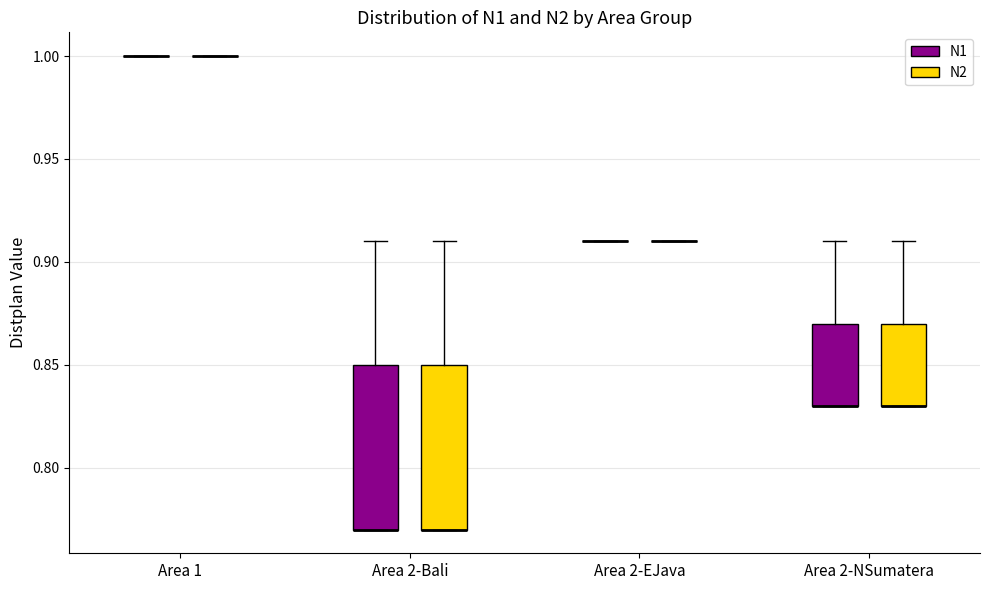

Reading left to right, transcribe this box plot: for each box, give where its median line is, the range the box spans, and where its two whiskers end, as read against the y-axis. The values are not printed on the chart, so give them approximately, as read against the axis.

Area 1 (N1): box collapsed to a line at 1.00, whiskers 1.00 to 1.00
Area 1 (N2): box collapsed to a line at 1.00, whiskers 1.00 to 1.00
Area 2-Bali (N1): median 0.77 (drawn on the box's lower edge), box 0.77 to 0.85, whiskers 0.77 to 0.91
Area 2-Bali (N2): median 0.77 (drawn on the box's lower edge), box 0.77 to 0.85, whiskers 0.77 to 0.91
Area 2-EJava (N1): box collapsed to a line at 0.91, whiskers 0.91 to 0.91
Area 2-EJava (N2): box collapsed to a line at 0.91, whiskers 0.91 to 0.91
Area 2-NSumatera (N1): median 0.83 (drawn on the box's lower edge), box 0.83 to 0.87, whiskers 0.83 to 0.91
Area 2-NSumatera (N2): median 0.83 (drawn on the box's lower edge), box 0.83 to 0.87, whiskers 0.83 to 0.91